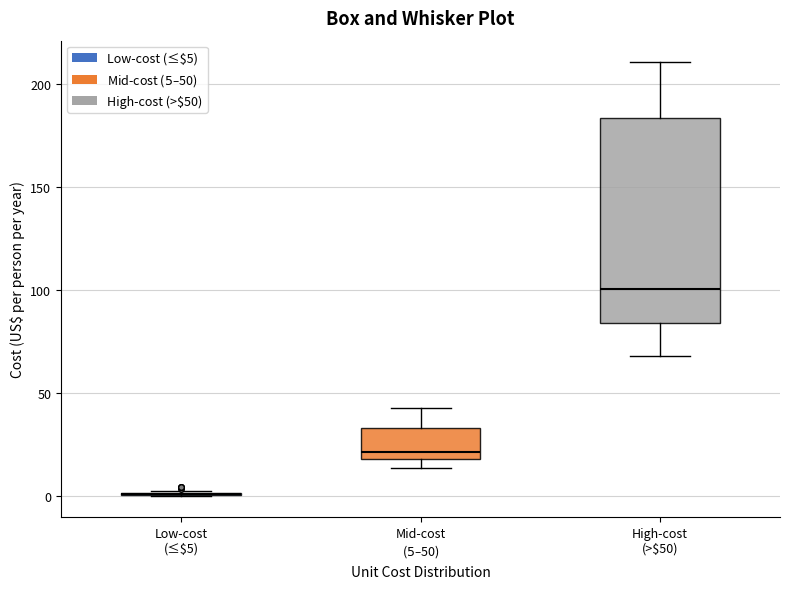

Reading left to right, read every box against the y-axis: the position of its median line, the range the box covers, and the ends of its whiskers. The values are not printed on the chart, so give them approximately, as read against the axis.

Low-cost (≤$5): box collapsed to a line at 0, whiskers 0 to 0
Mid-cost ($5–$50): median 20 (just above the box's lower edge), box 20 to 35, whiskers 15 to 45
High-cost (>$50): median 100, box 85 to 185, whiskers 70 to 210